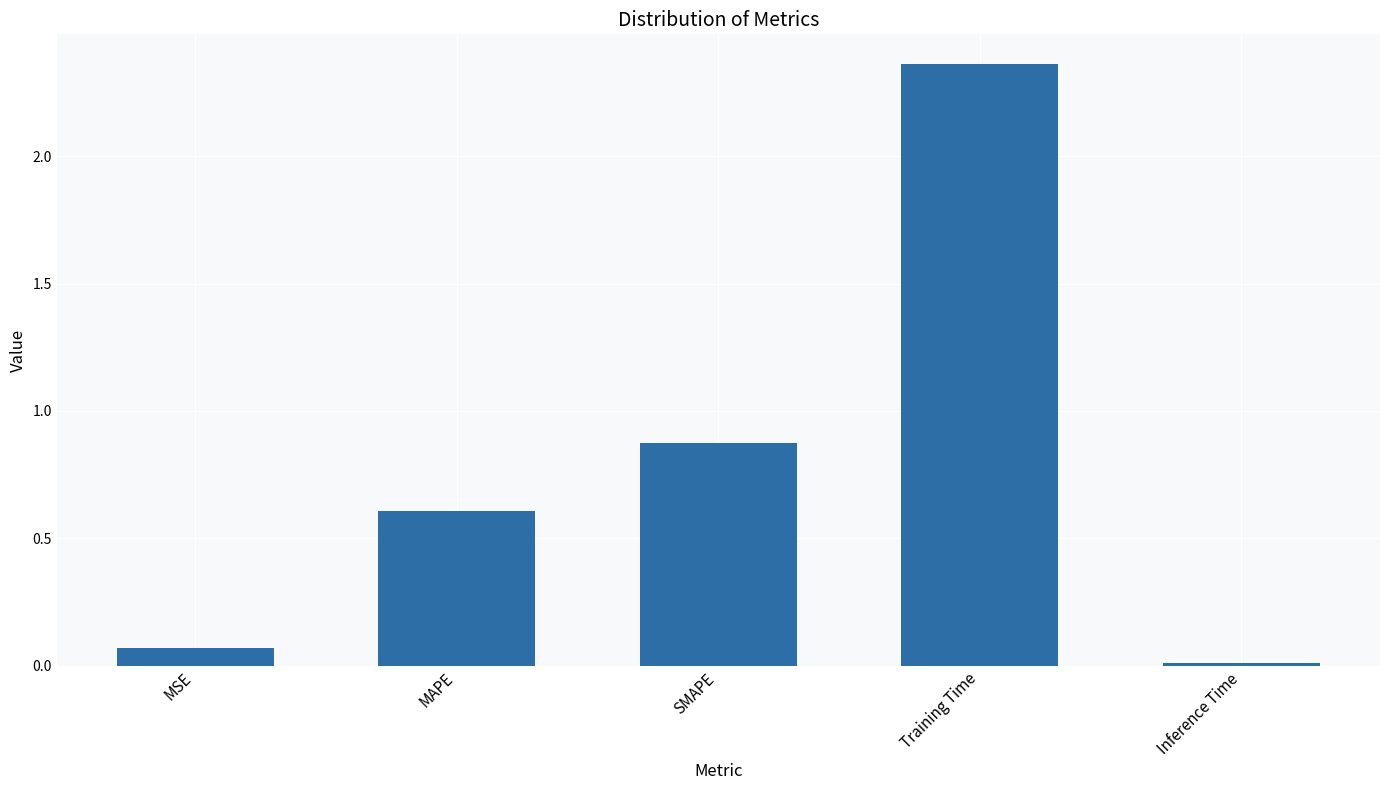

How many data points does each series have?

5